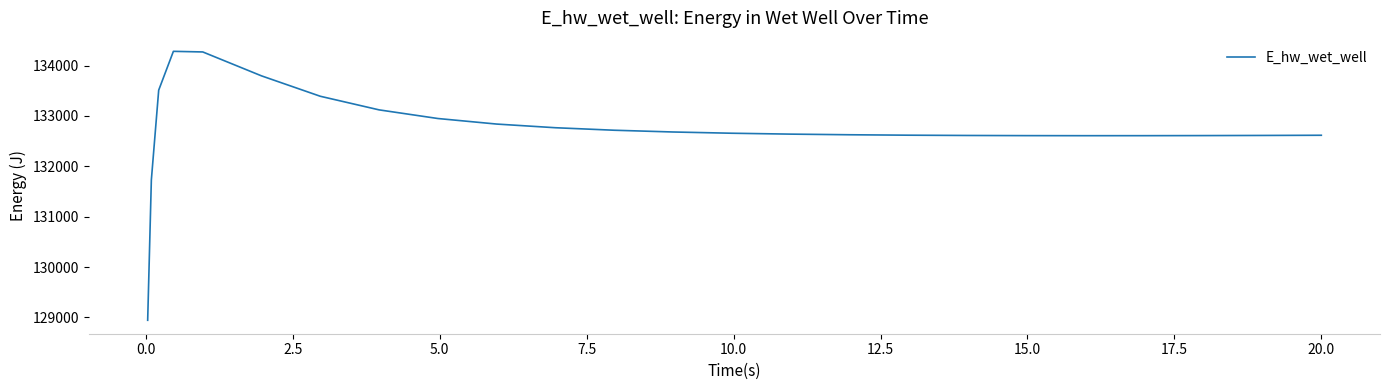

What is the difference between the maximum and minimum values?

5341.4